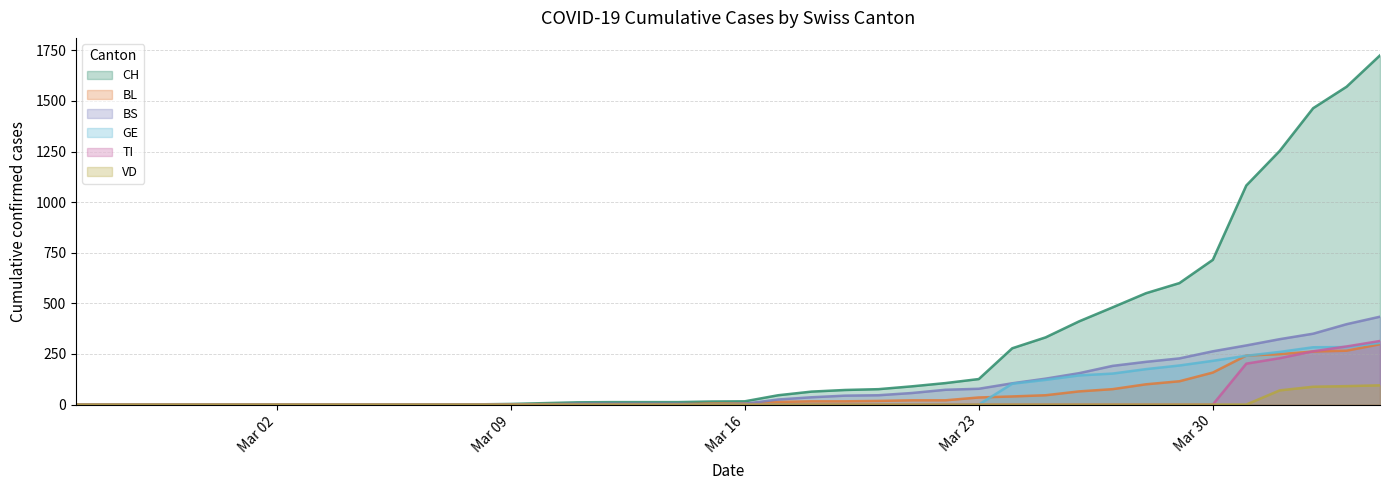

True or false: GE has more than 2 points higher than both neighbors.

False